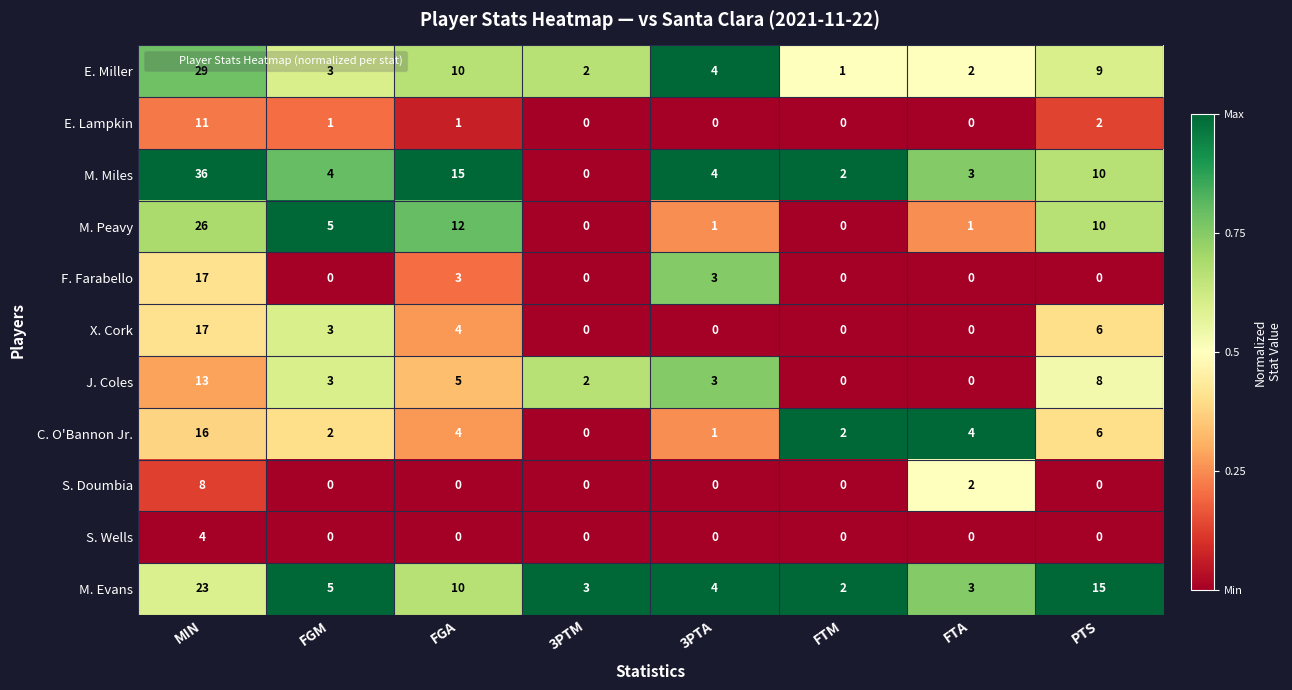

True or false: F. Farabello has a value of 0 at FGM.

True